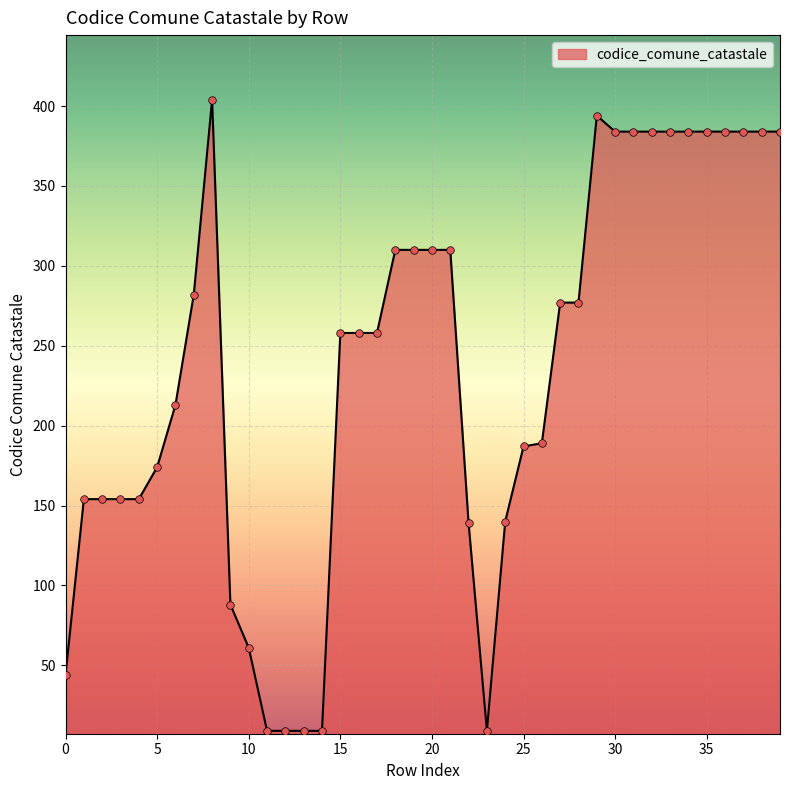

What is the minimum value shown in the chart?

9